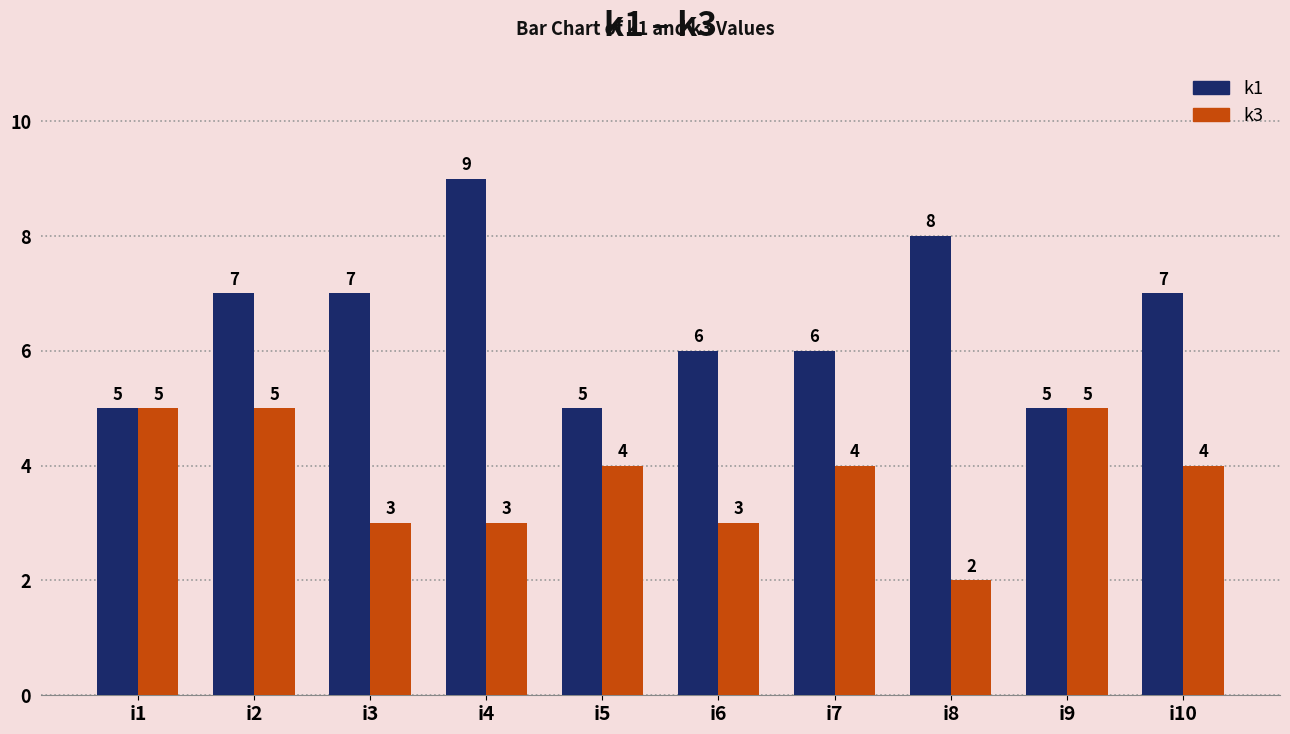

Which series has the largest total across all categories?

k1